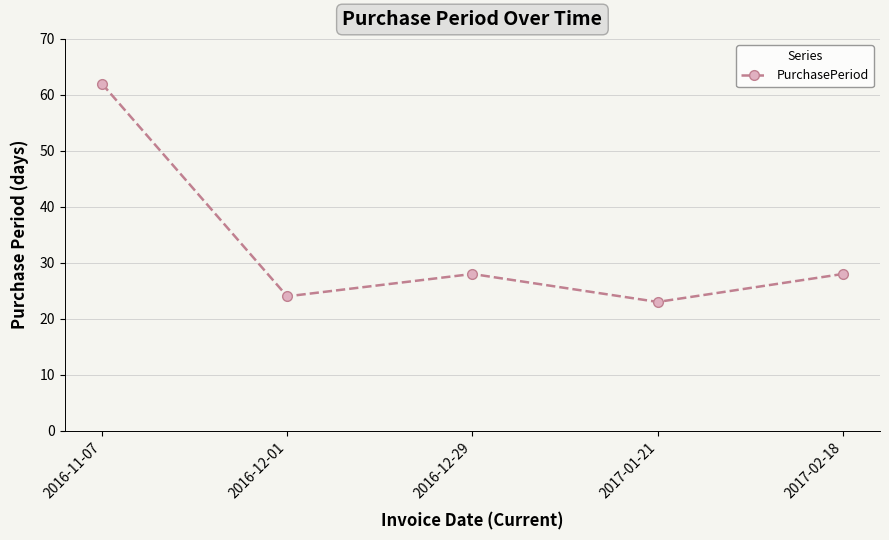

What is the ratio of the value at 2017-01-21 to the value at 2016-12-01?

1.0